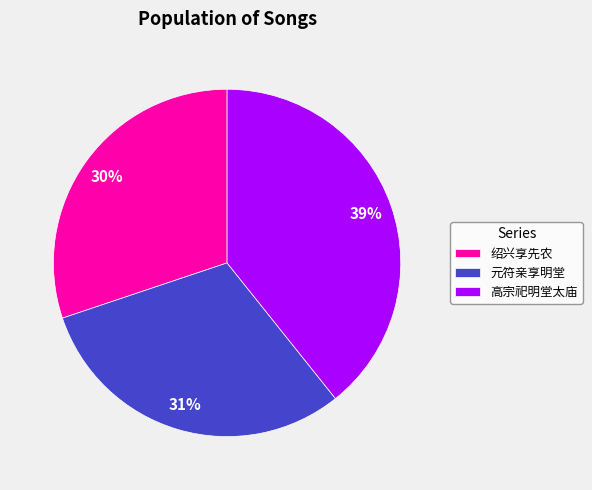

Approximately how many times larger is the value at 绍兴享先农 compared to 高宗祀明堂太庙?

0.8